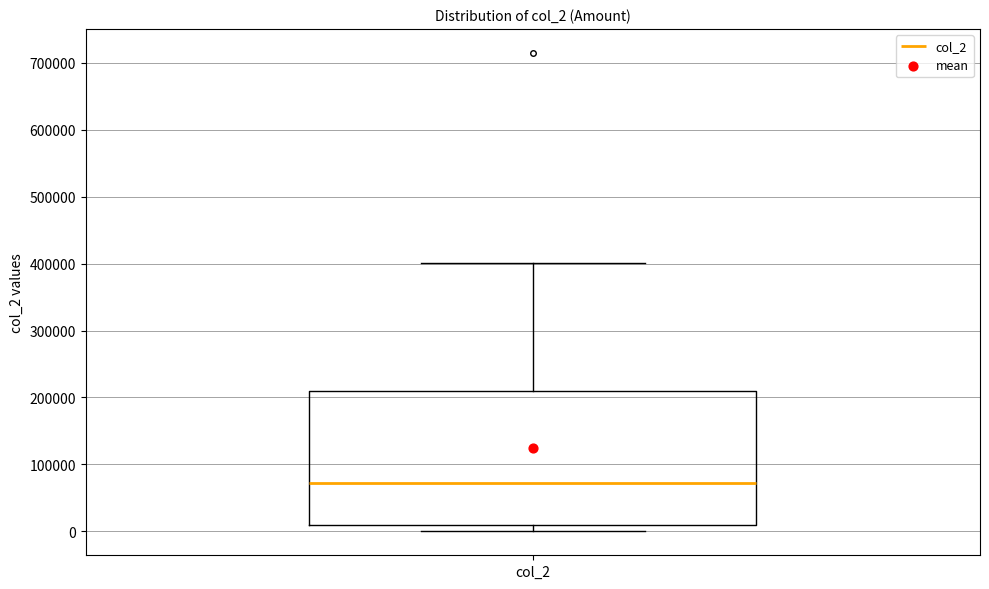

Where is the lower edge of the box for col_2 on the y-axis? The values are not printed on the chart, so give them approximately, as read against the axis.

10000